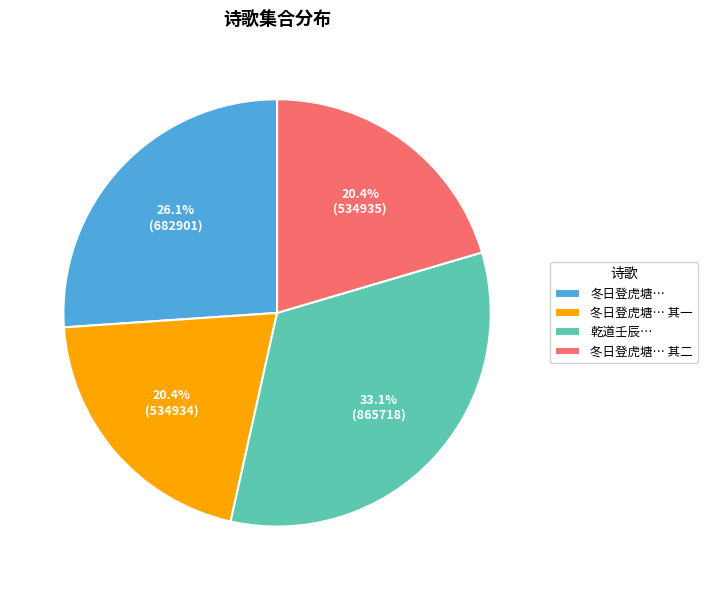

Which category has the biggest portion of the pie?

乾道壬辰…